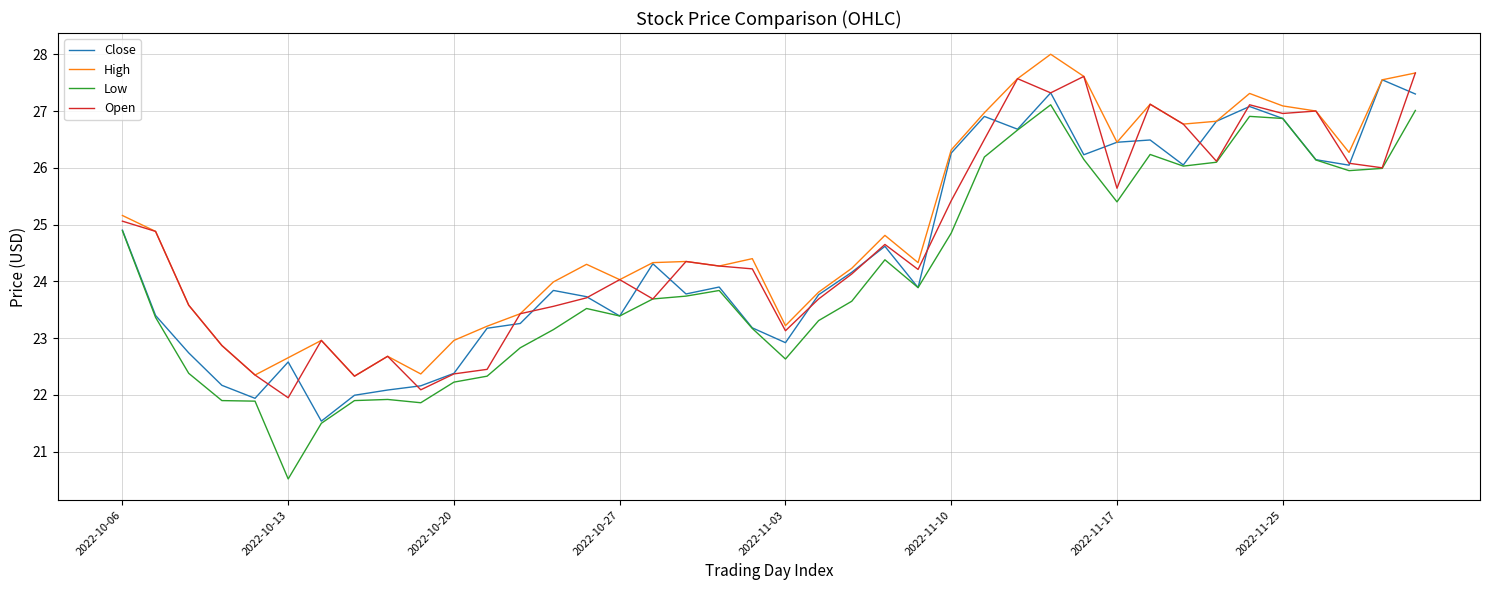

True or false: Low and High intersect in this chart.

False